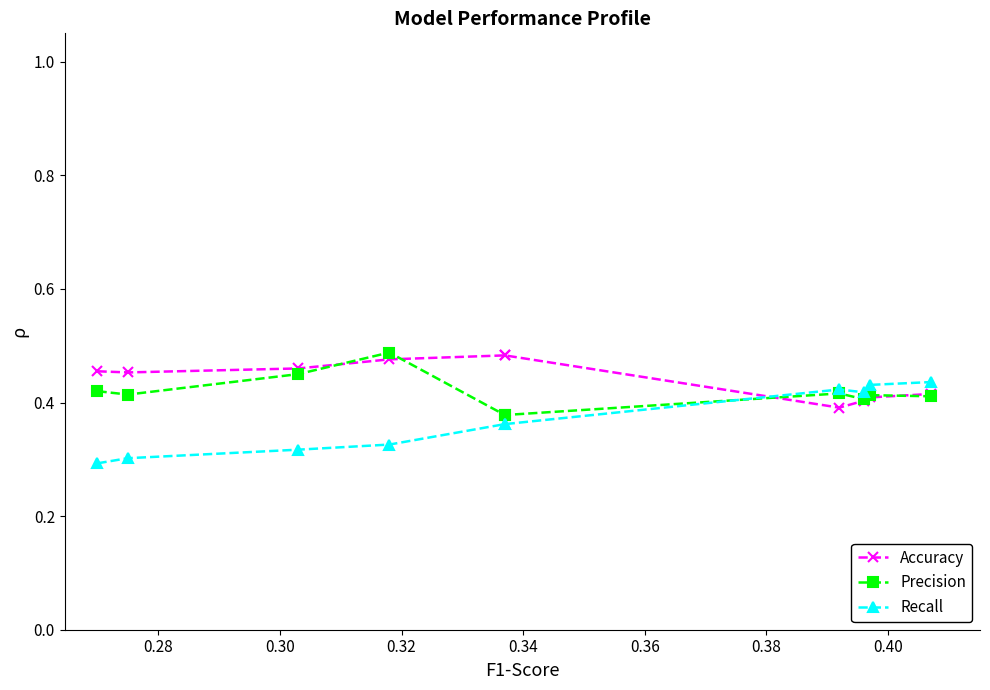

Does the chart have visible grid lines?

No